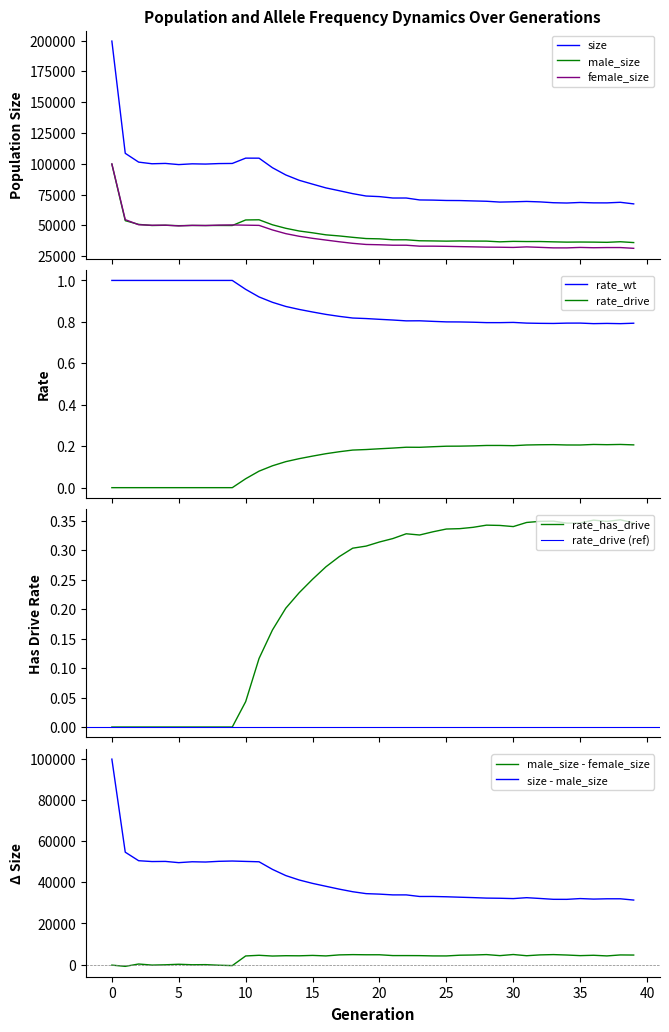

Count the rate_wt values in the range 0 to 1.

40